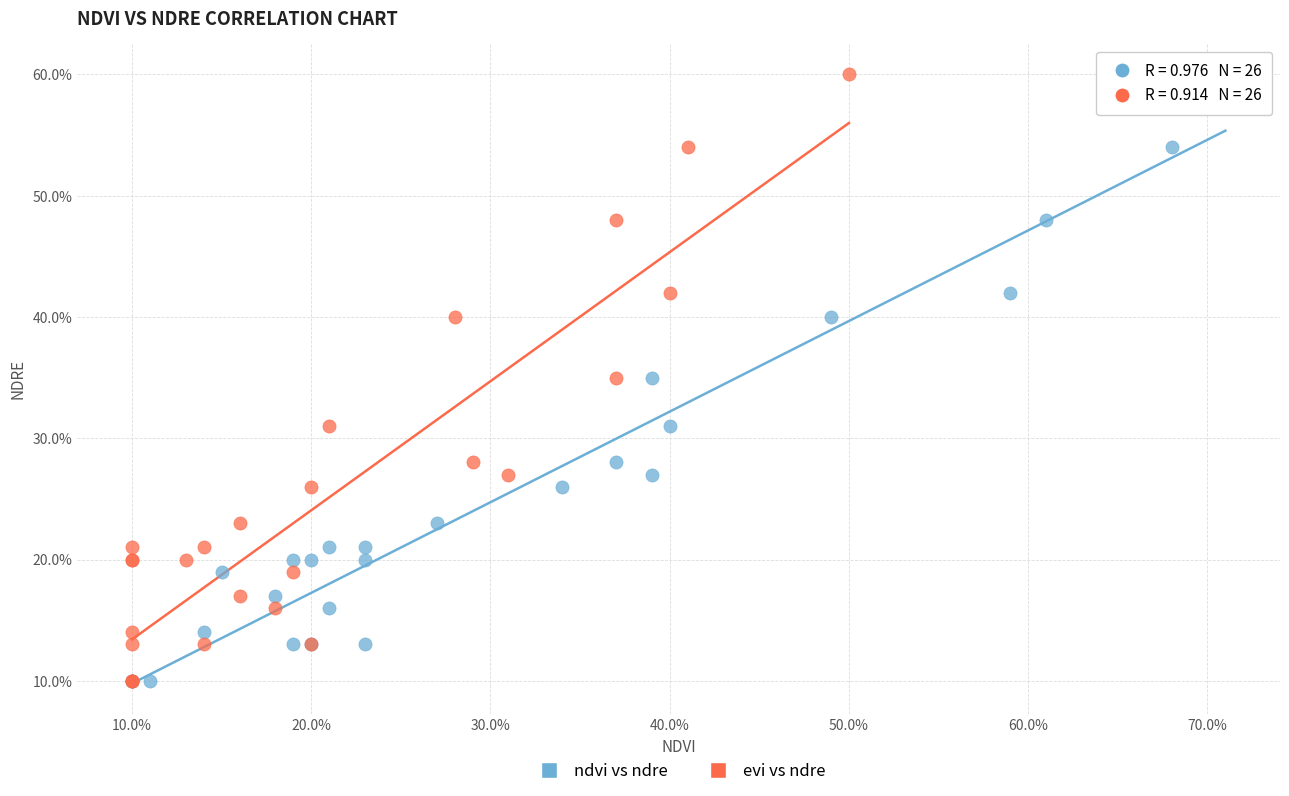

What are all the series names shown in the legend?

ndvi vs ndre, evi vs ndre